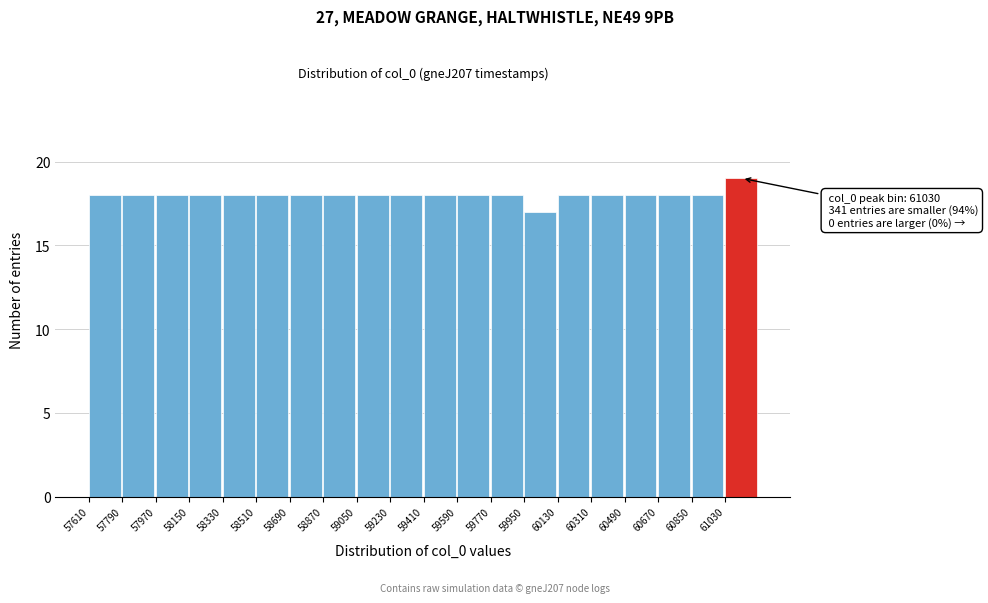

Which range on the x-axis has the tallest bar?

61030 to 61210